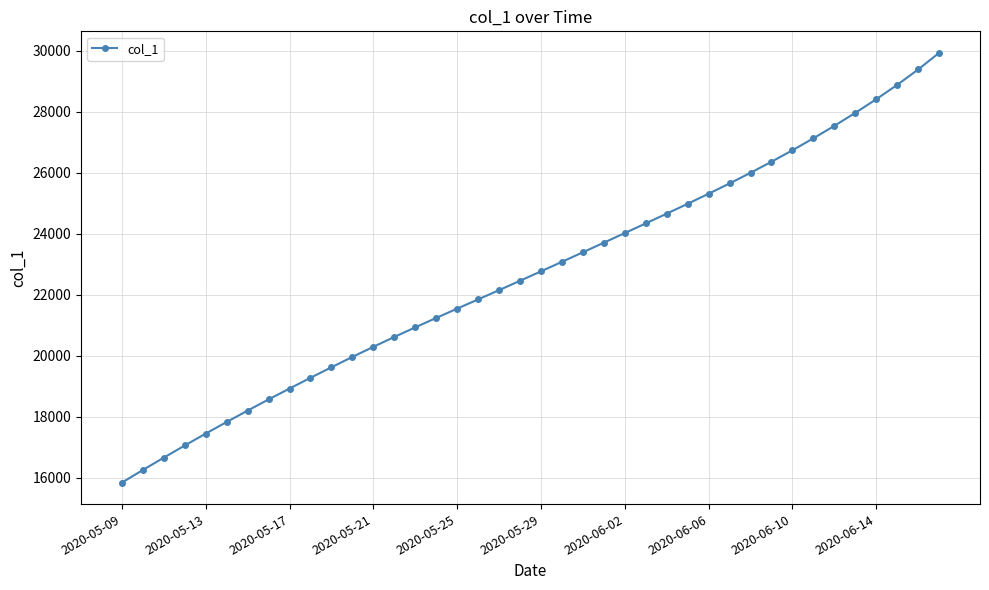

Does the chart display data point markers on the line(s)?

Yes